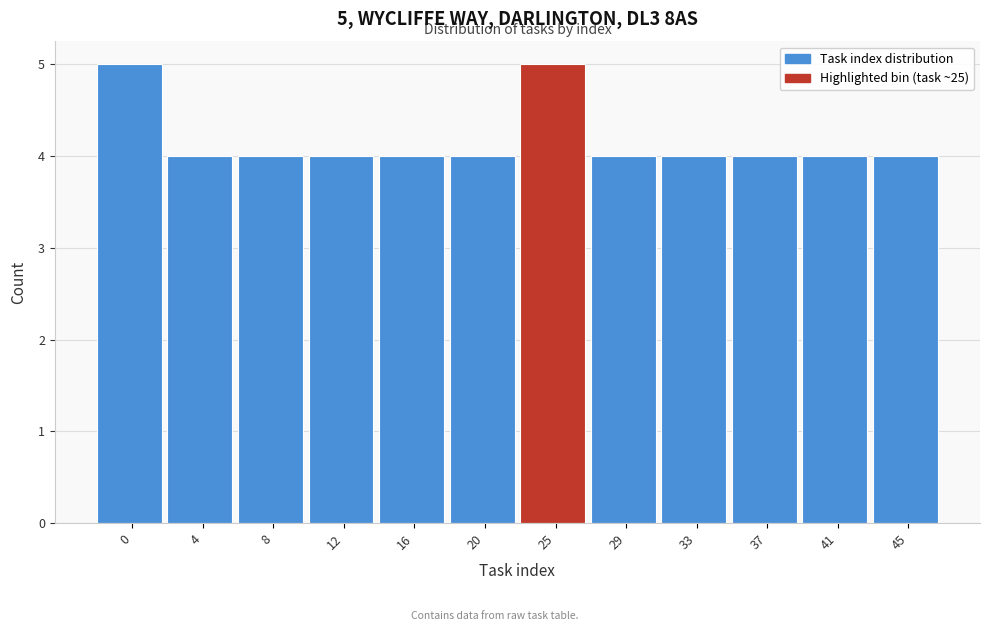

Reading left to right, what are all the values shown in this chart?

5	4	4	4	4	4	5	4	4	4	4	4